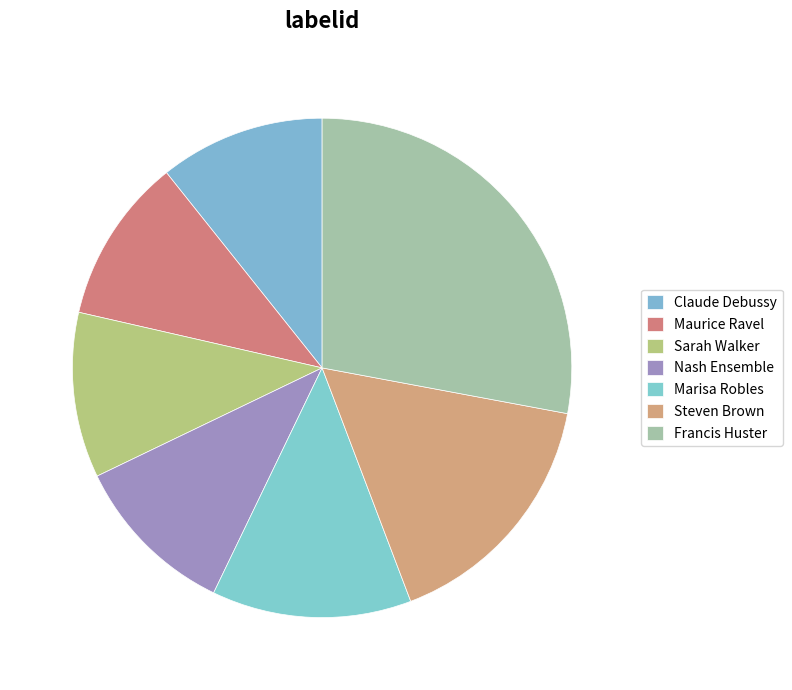

Is there a majority slice in this chart?

No